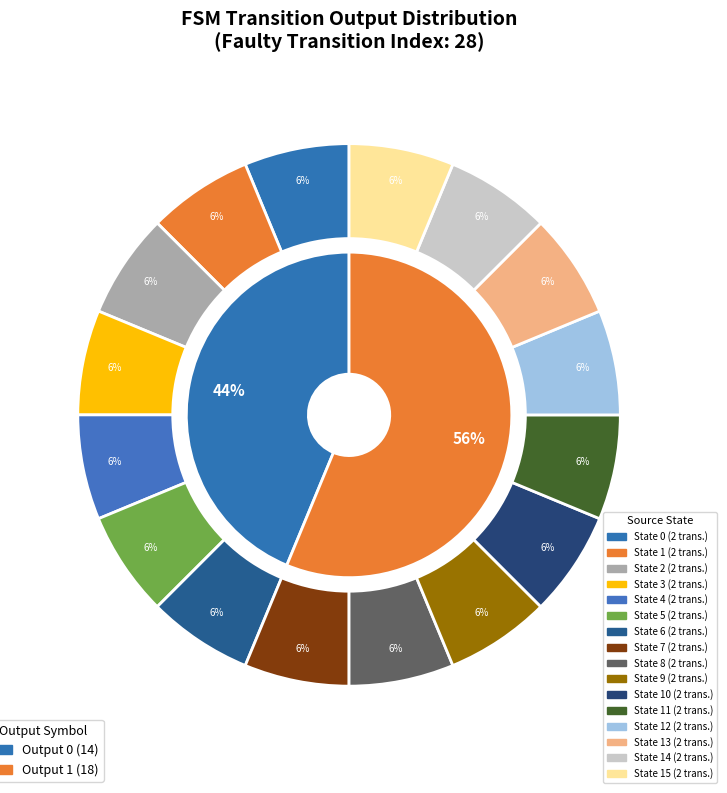

True or false: 14->9:b accounts for 6% of the total.

True